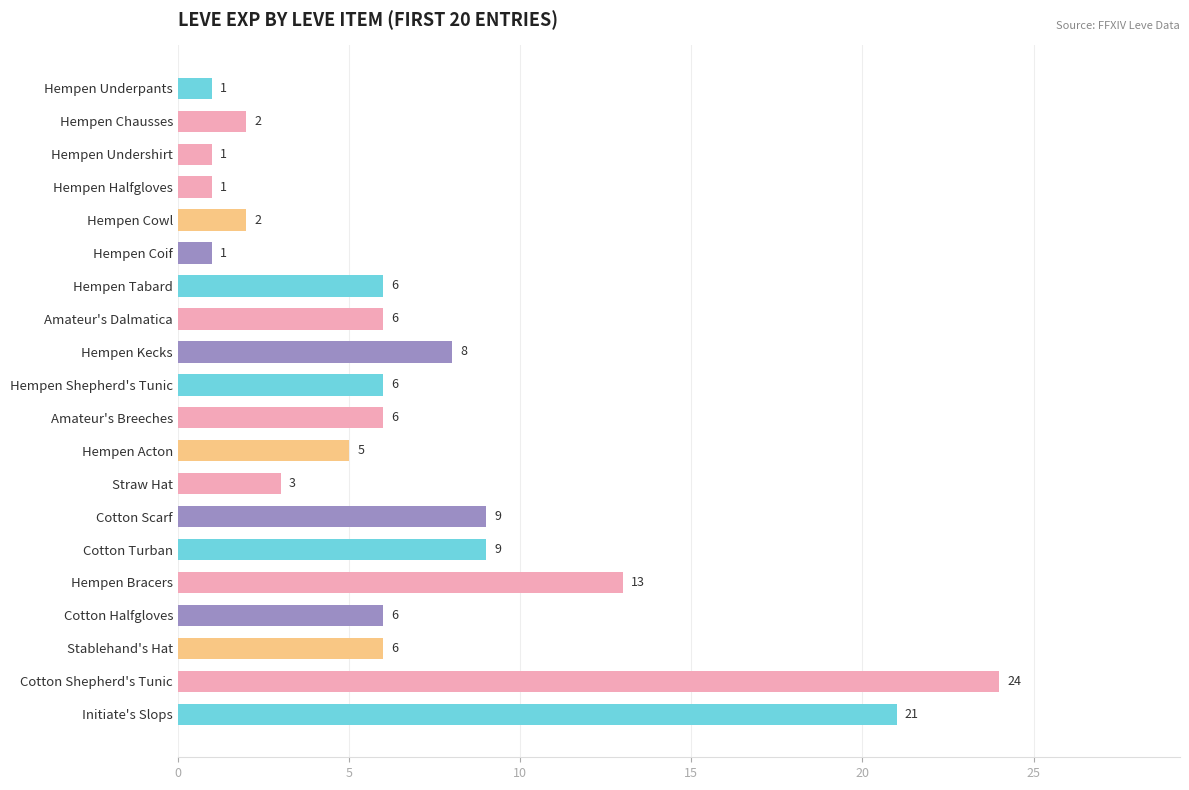

Reading bottom to top, list all the values displayed in this chart.

21	24	6	6	13	9	9	3	5	6	6	8	6	6	1	2	1	1	2	1